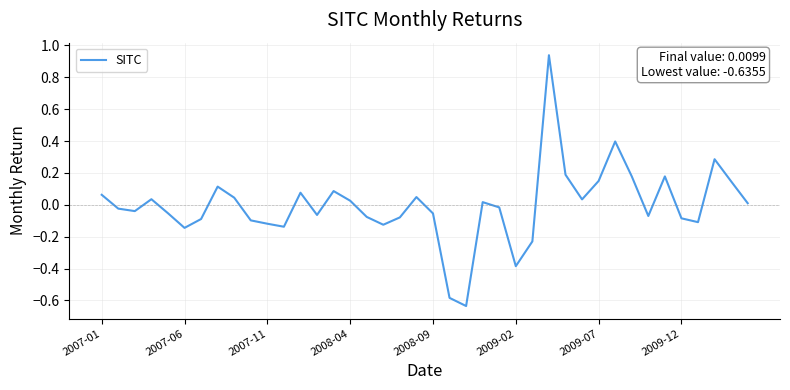

What is the difference between the maximum and minimum values?

1.6